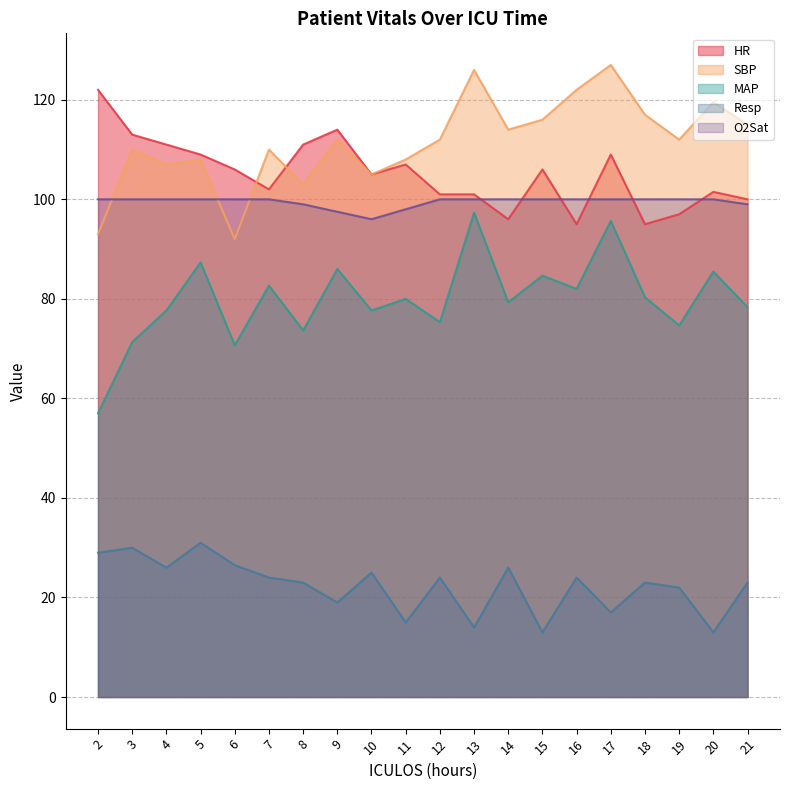

Reading left to right, what are all the values shown in this chart?

HR: 122.0	113.0	111.0	109.0	106.0	102.0	111.0	114.0	105.0	107.0	101.0	101.0	96.0	106.0	95.0	109.0	95.0	97.0	101.5	100.0
SBP: 93.0	110.0	107.0	108.0	92.0	110.0	103.0	112.0	105.0	108.0	112.0	126.0	114.0	116.0	122.0	127.0	117.0	112.0	119.5	115.0
MAP: 57.0	71.3	77.7	87.3	70.7	82.7	73.7	86.0	77.7	80.0	75.3	97.3	79.3	84.7	82.0	95.7	80.3	74.7	85.5	78.3
Resp: 29.0	30.0	26.0	31.0	26.5	24.0	23.0	19.0	25.0	15.0	24.0	14.0	26.0	13.0	24.0	17.0	23.0	22.0	13.0	23.0
O2Sat: 100.0	100.0	100.0	100.0	100.0	100.0	99.0	97.5	96.0	98.0	100.0	100.0	100.0	100.0	100.0	100.0	100.0	100.0	100.0	99.0